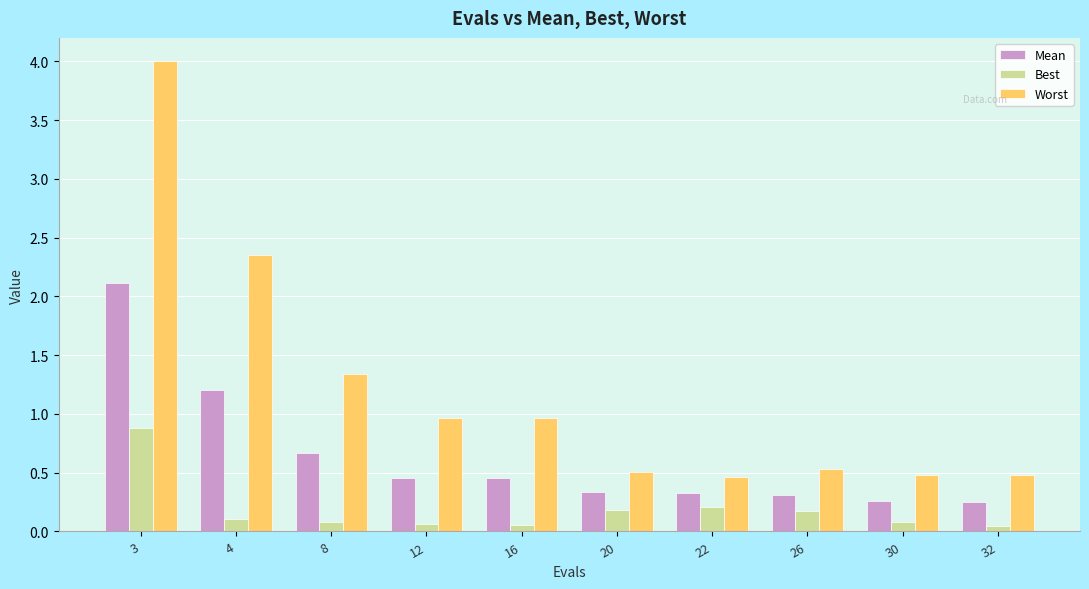

Are the bars grouped side by side (vs. stacked)?

Yes